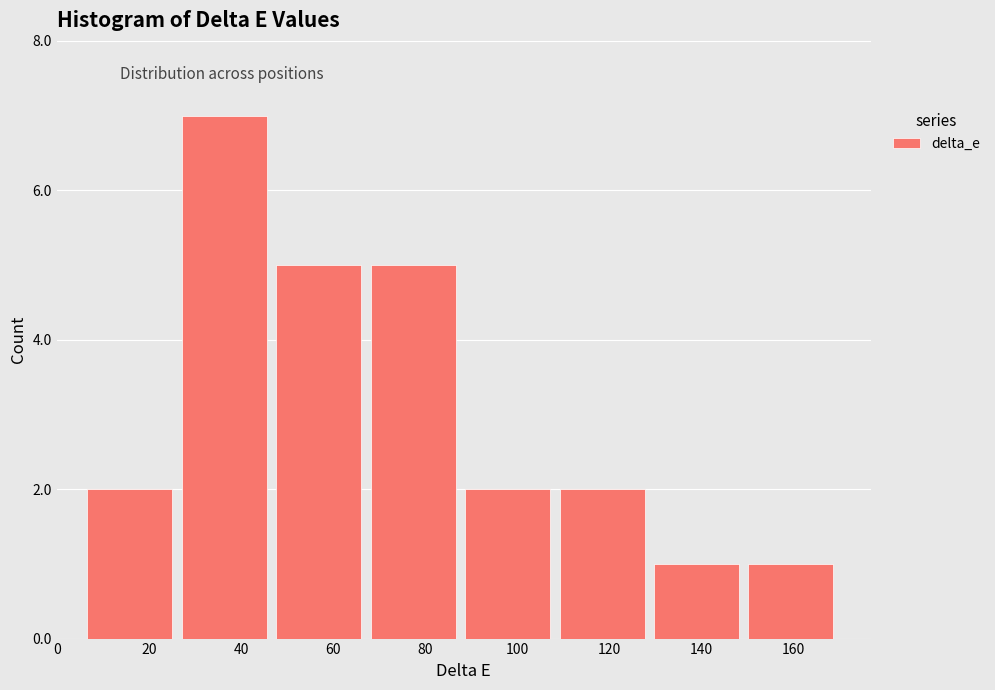

How tall is the bar that spans 150 to 170 on the x-axis? Neither the bar edges nor the heights are printed on the chart, so give them approximately, as read against the axes.

1